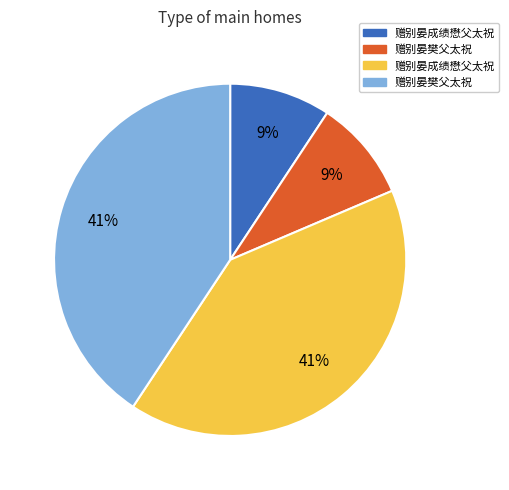

To the nearest percent, what is the average slice percentage?

25%